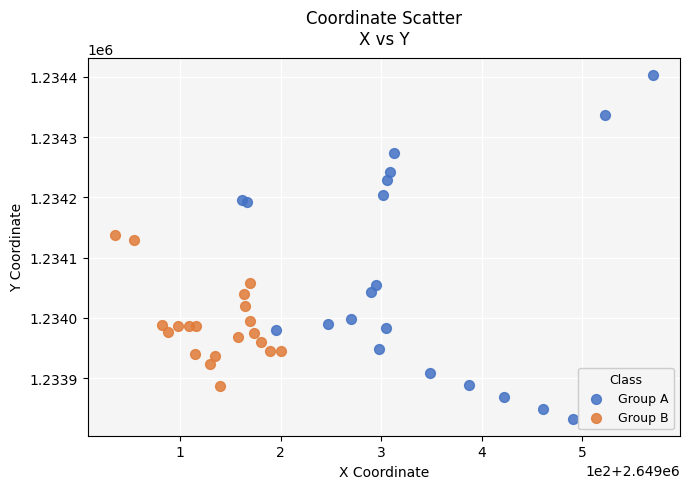

Which series has the largest Y range (max minus min)?

Group A